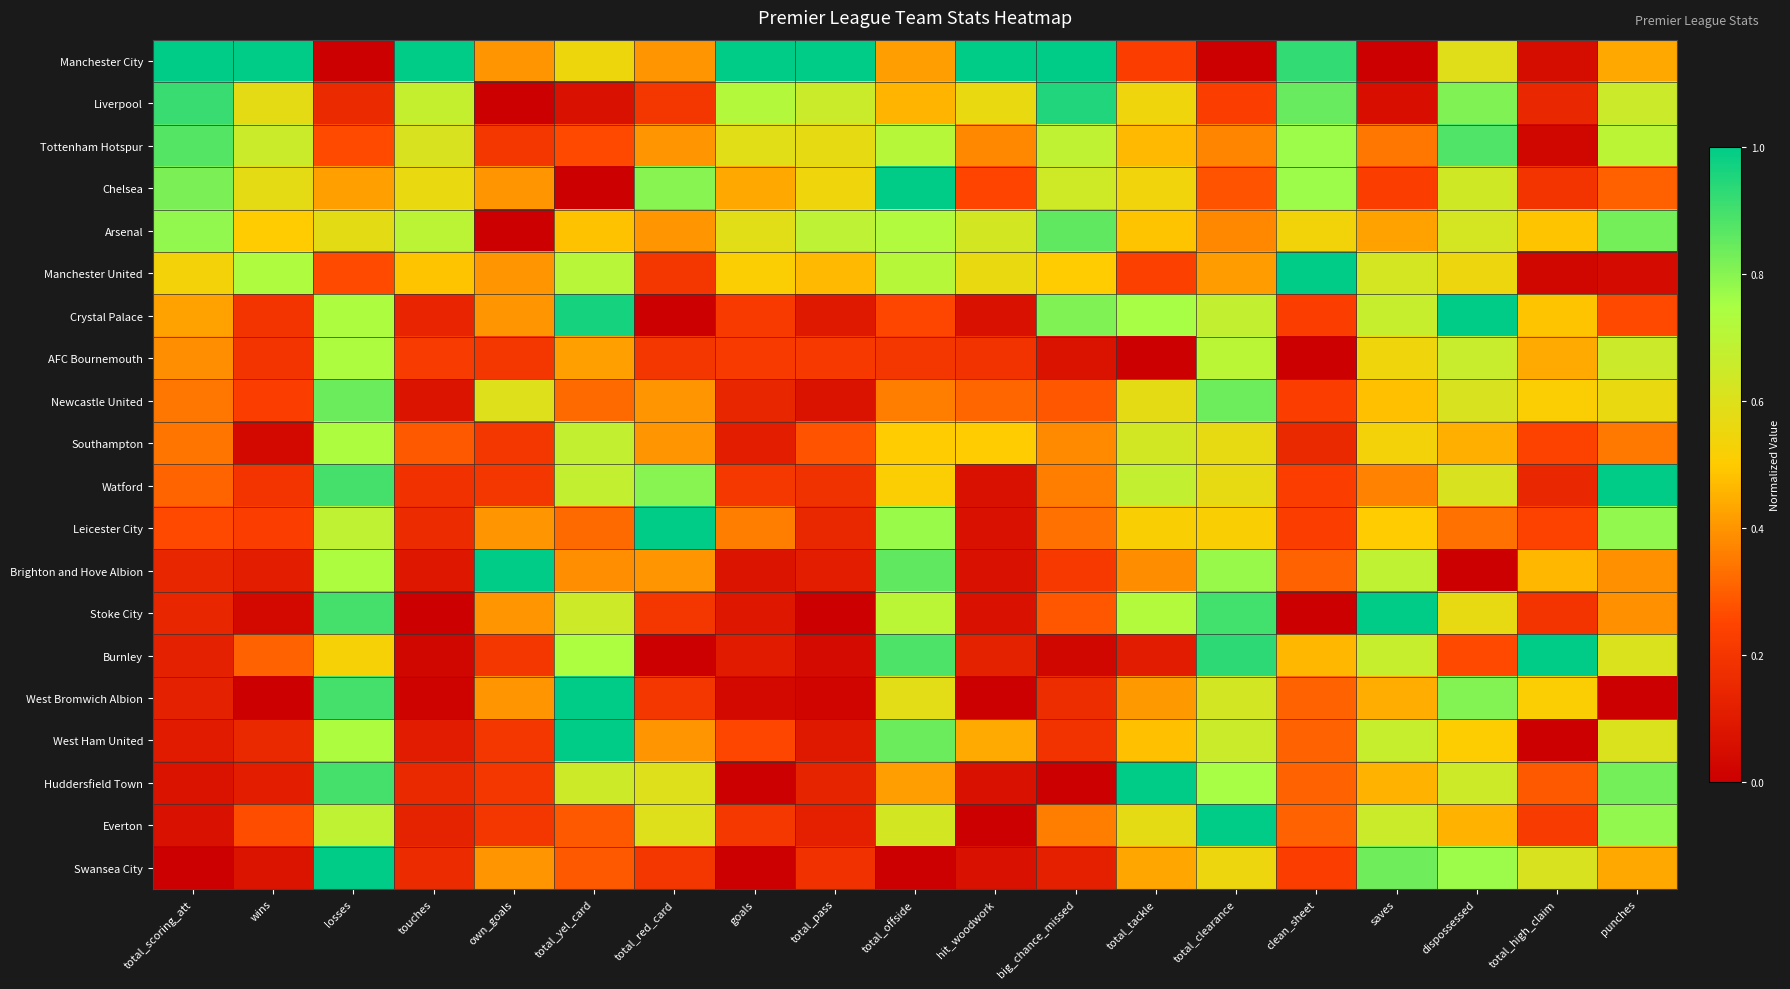

Which series changed the most between total_pass and dispossessed?

Crystal Palace